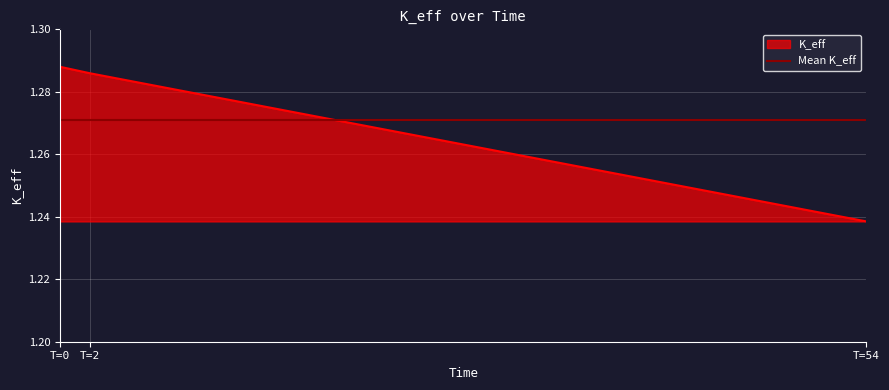

The K_eff series shows 1.7 at T=54. True or false?

False